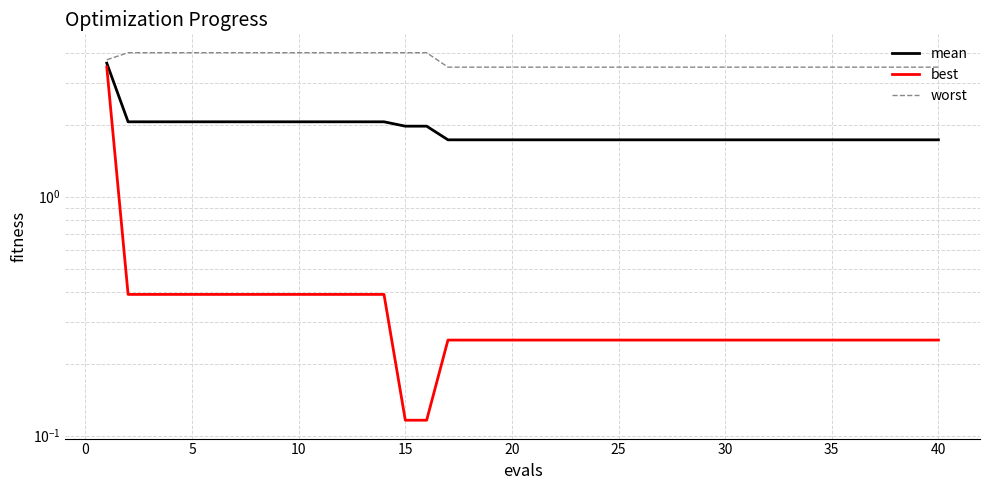

Reading right to left, transcribe all the data shown in this chart.

mean: 1.7	1.7	1.7	1.7	1.7	1.7	1.7	1.7	1.7	1.7	1.7	1.7	1.7	1.7	1.7	1.7	1.7	1.7	1.7	1.7	1.7	1.7	1.7	1.7	2.0	2.0	2.1	2.1	2.1	2.1	2.1	2.1	2.1	2.1	2.1	2.1	2.1	2.1	2.1	3.6
best: 0.3	0.3	0.3	0.3	0.3	0.3	0.3	0.3	0.3	0.3	0.3	0.3	0.3	0.3	0.3	0.3	0.3	0.3	0.3	0.3	0.3	0.3	0.3	0.3	0.1	0.1	0.4	0.4	0.4	0.4	0.4	0.4	0.4	0.4	0.4	0.4	0.4	0.4	0.4	3.5
worst: 3.5	3.5	3.5	3.5	3.5	3.5	3.5	3.5	3.5	3.5	3.5	3.5	3.5	3.5	3.5	3.5	3.5	3.5	3.5	3.5	3.5	3.5	3.5	3.5	4.0	4.0	4.0	4.0	4.0	4.0	4.0	4.0	4.0	4.0	4.0	4.0	4.0	4.0	4.0	3.7